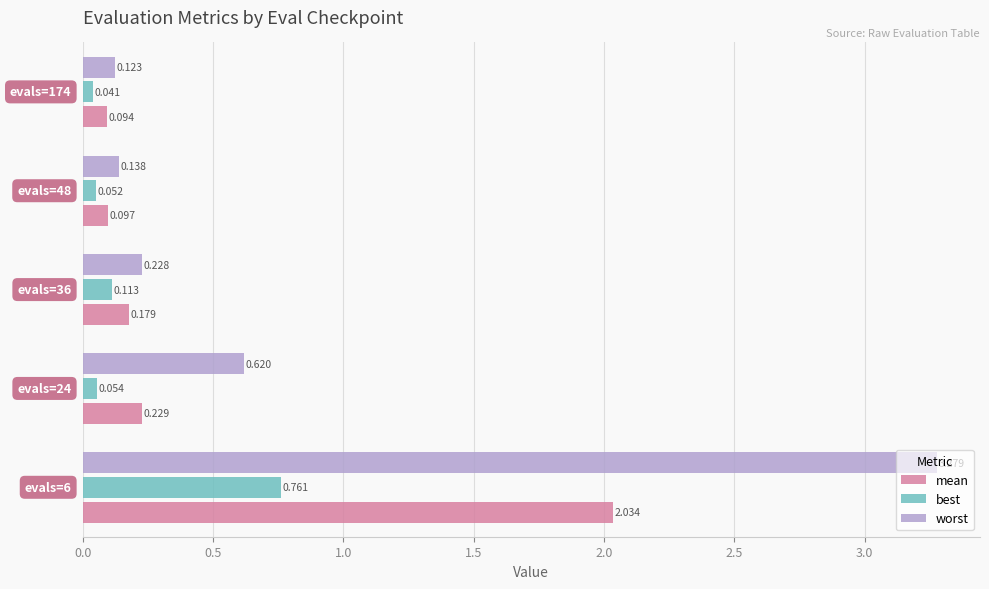

How many data points does each series have?

5